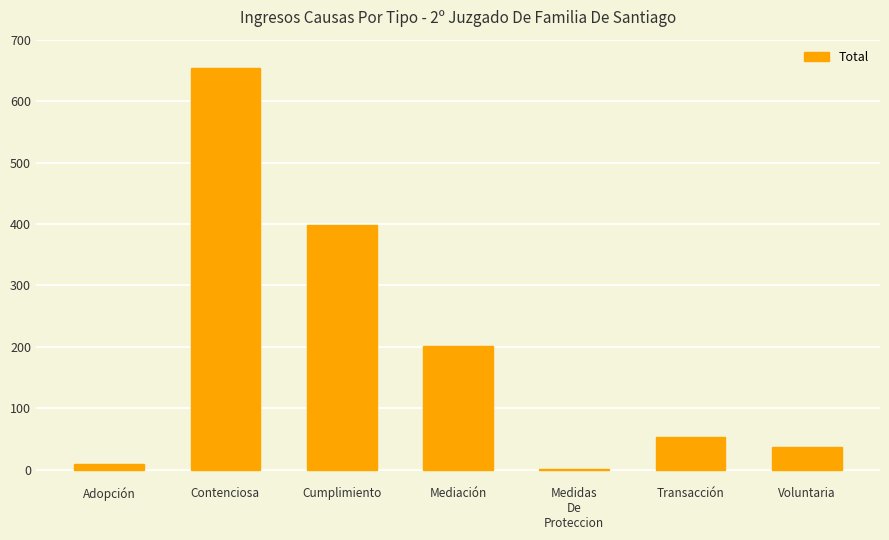

What is the greatest value displayed?

654